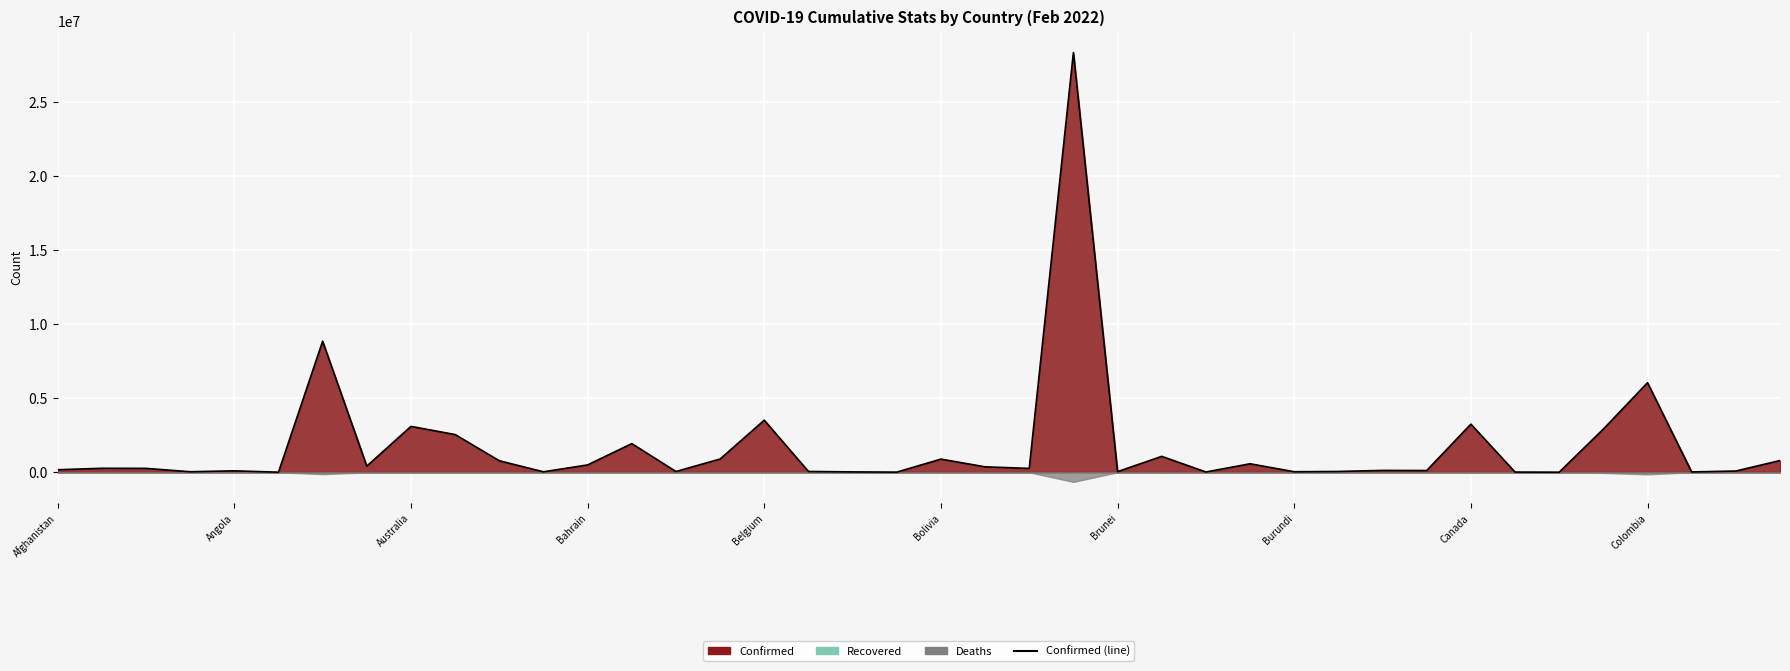

Which has a higher value, 27 or Burundi?

27